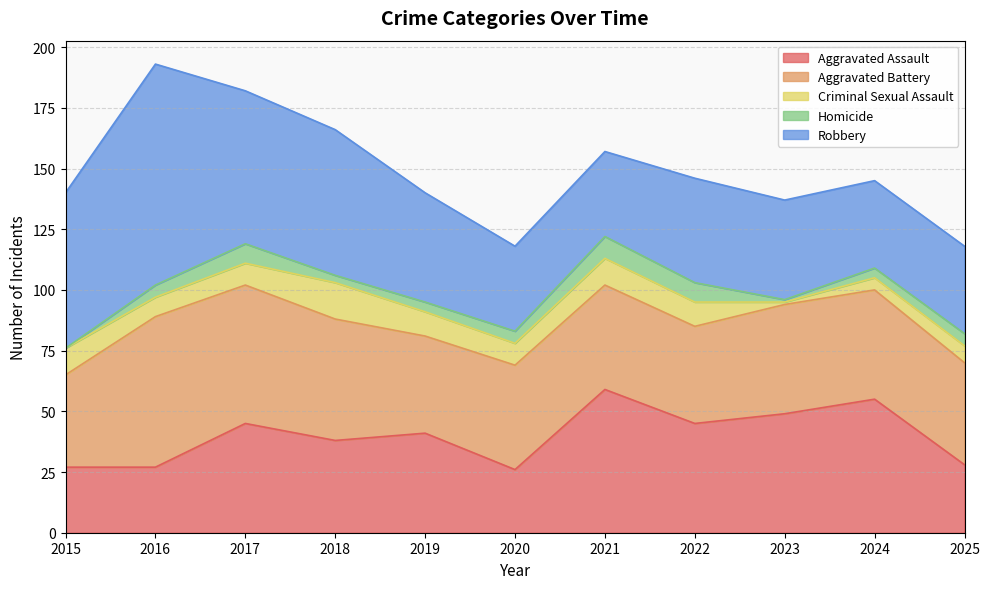

Where is the first local maximum for Aggravated Battery?

2016